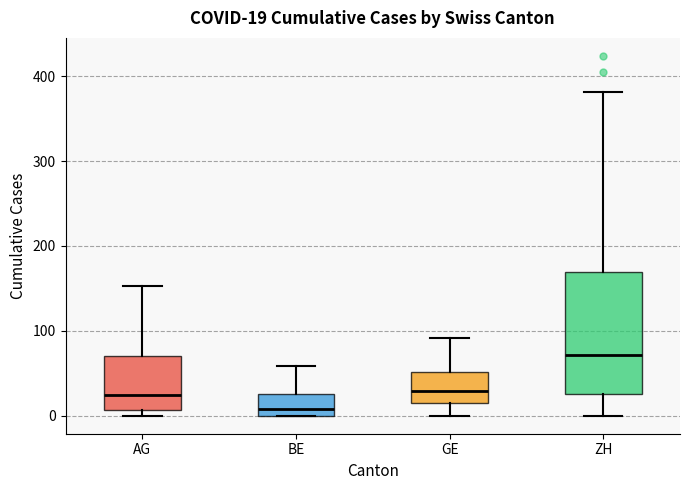

Which box's median line is the highest?

ZH